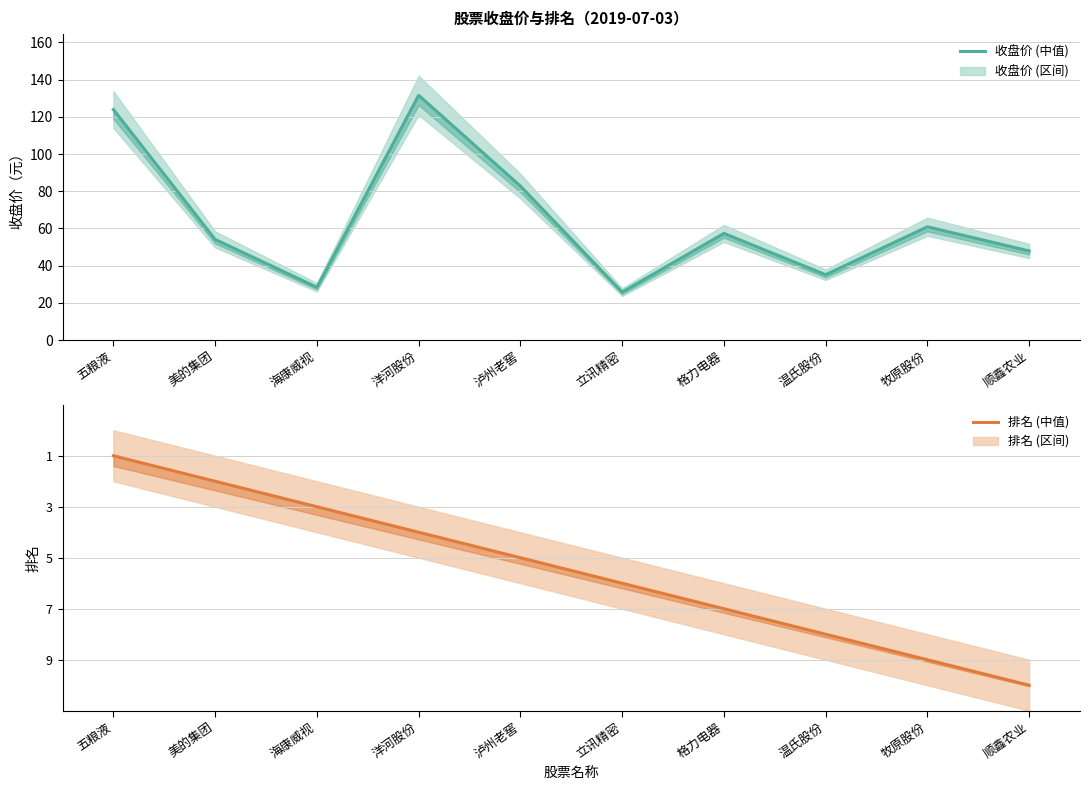

What is the label of the 3rd point from the right?

温氏股份